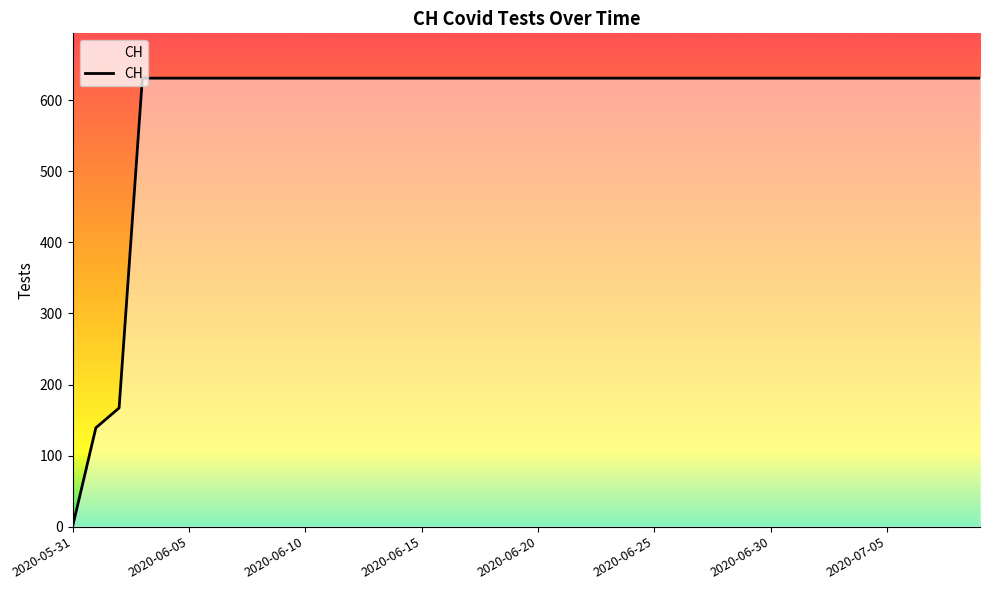

Reading left to right, list all the values displayed in this chart.

0	139	167	631	631	631	631	631	631	631	631	631	631	631	631	631	631	631	631	631	631	631	631	631	631	631	631	631	631	631	631	631	631	631	631	631	631	631	631	631